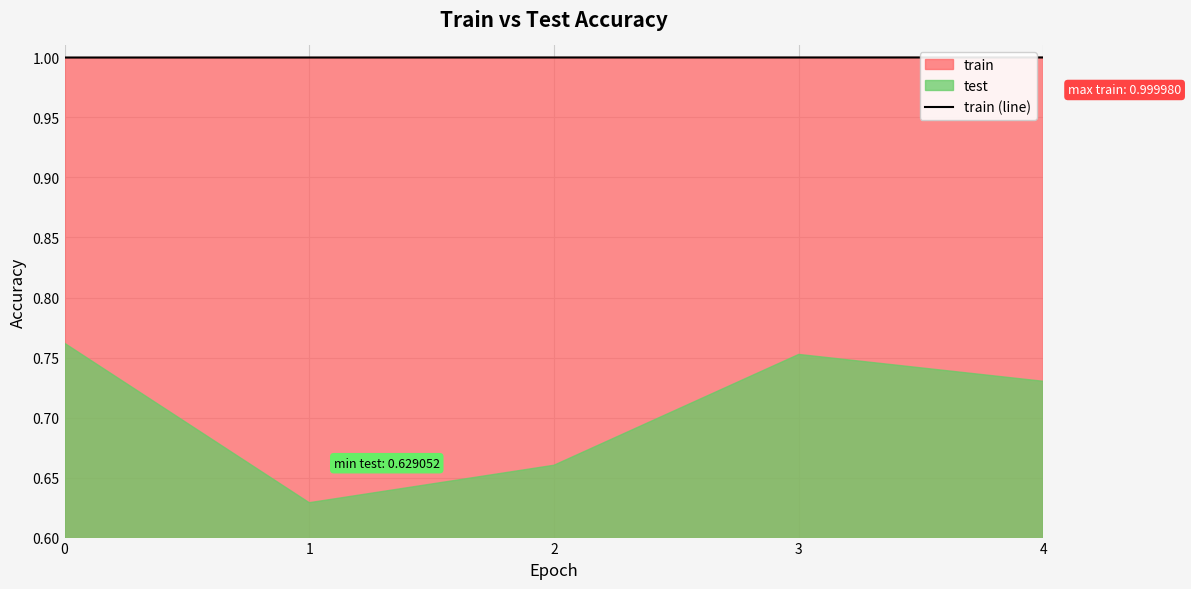

The train (line) series shows 1.7 at 1. True or false?

False